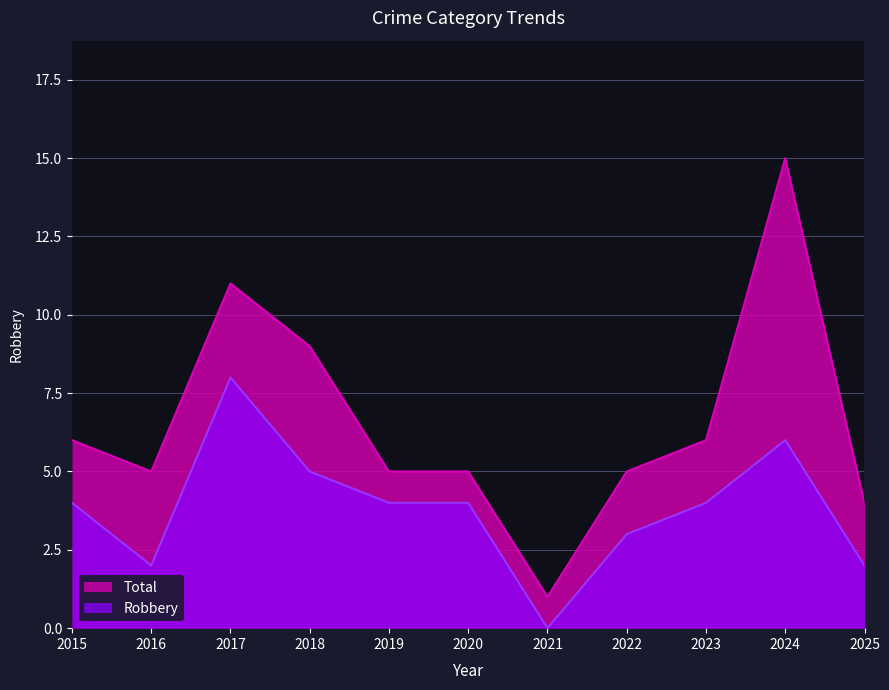

Rank the series by their average value, from highest to lowest.

Total, Robbery